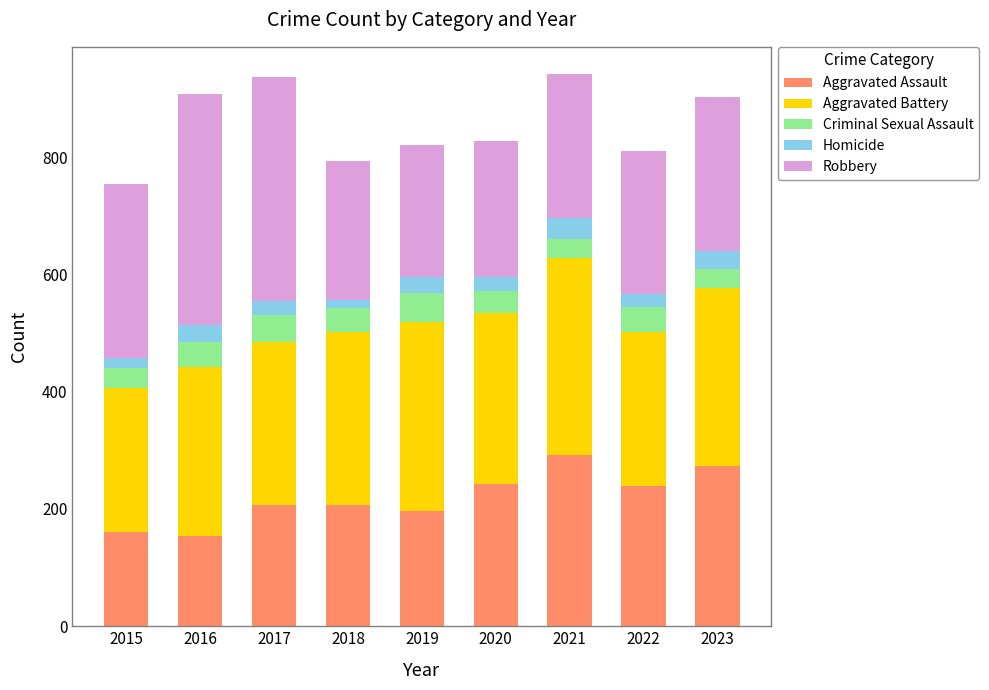

What is the difference between the maximum and minimum values in the Aggravated Assault series?

138